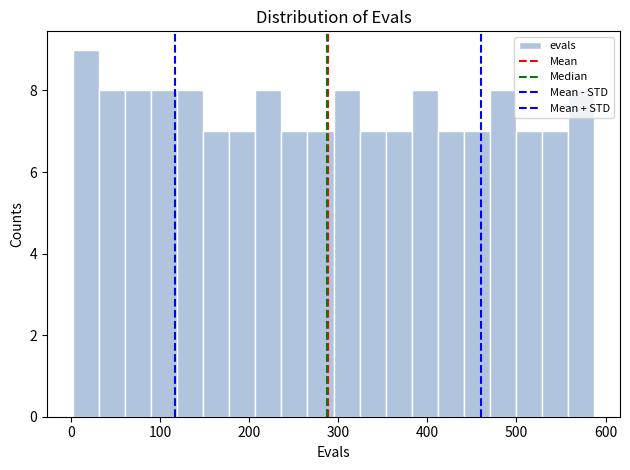

Read against the x-axis, roughly where is the centre of the tallest bar?

20